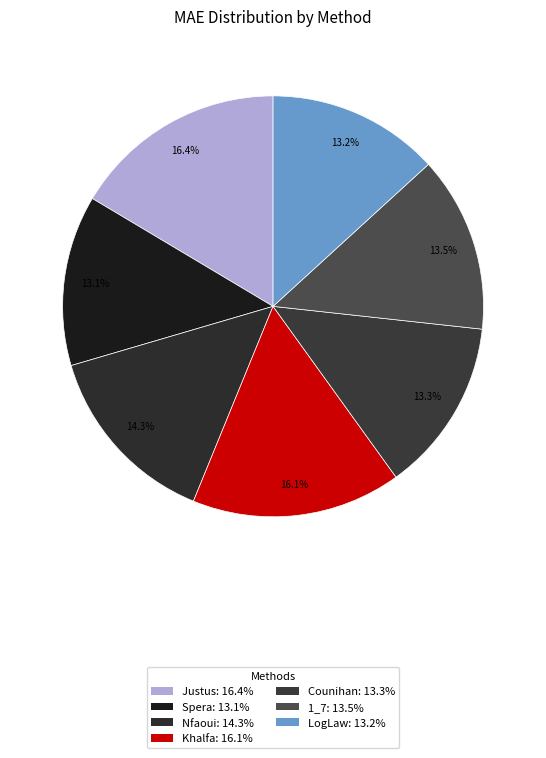

How many slices are in this pie chart?

7